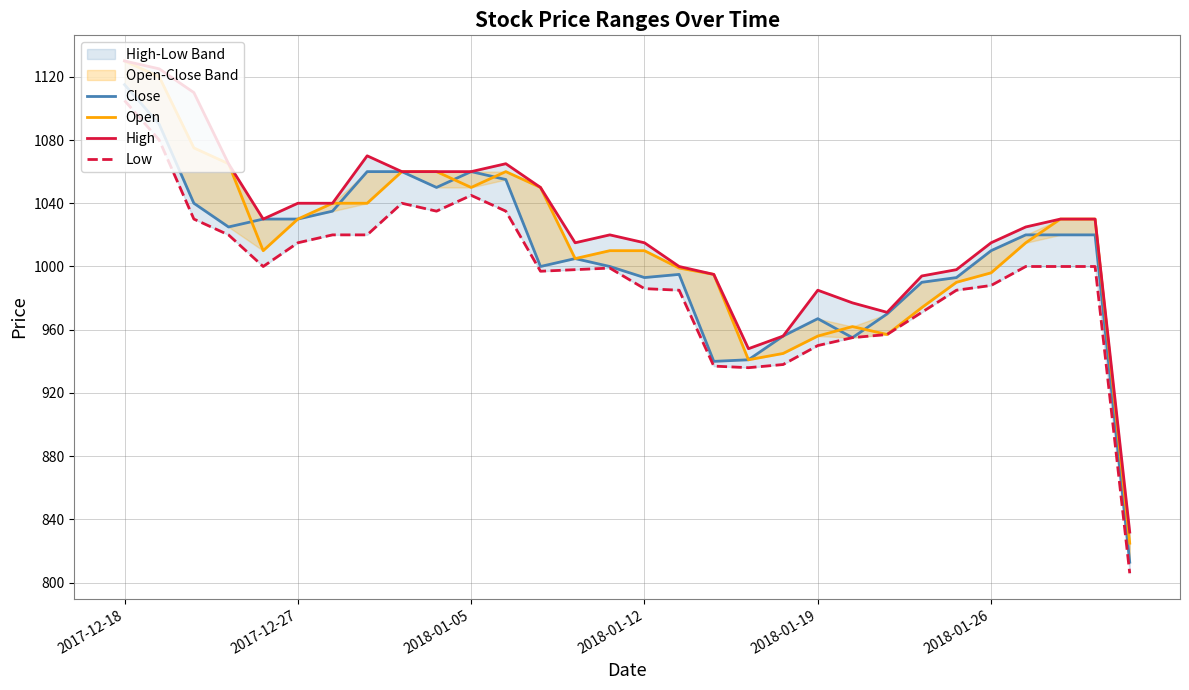

Rank the series at 2017-12-27 from lowest to highest value.

Low, Close, Open, High